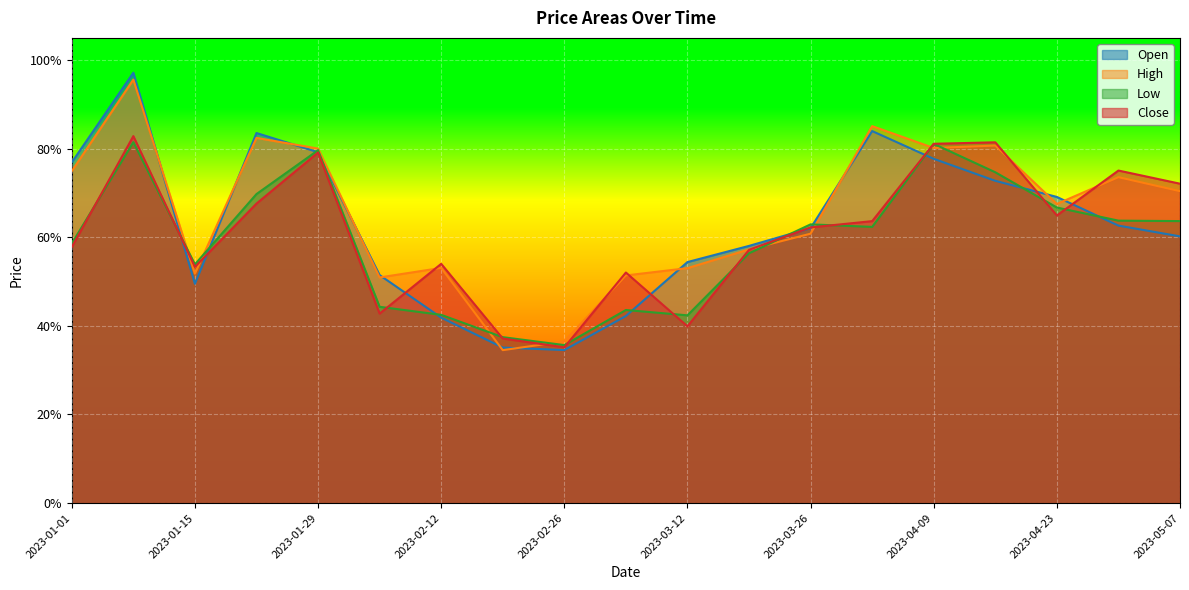

True or false: Low has a value of 0.4 at 2023-05-07.

False